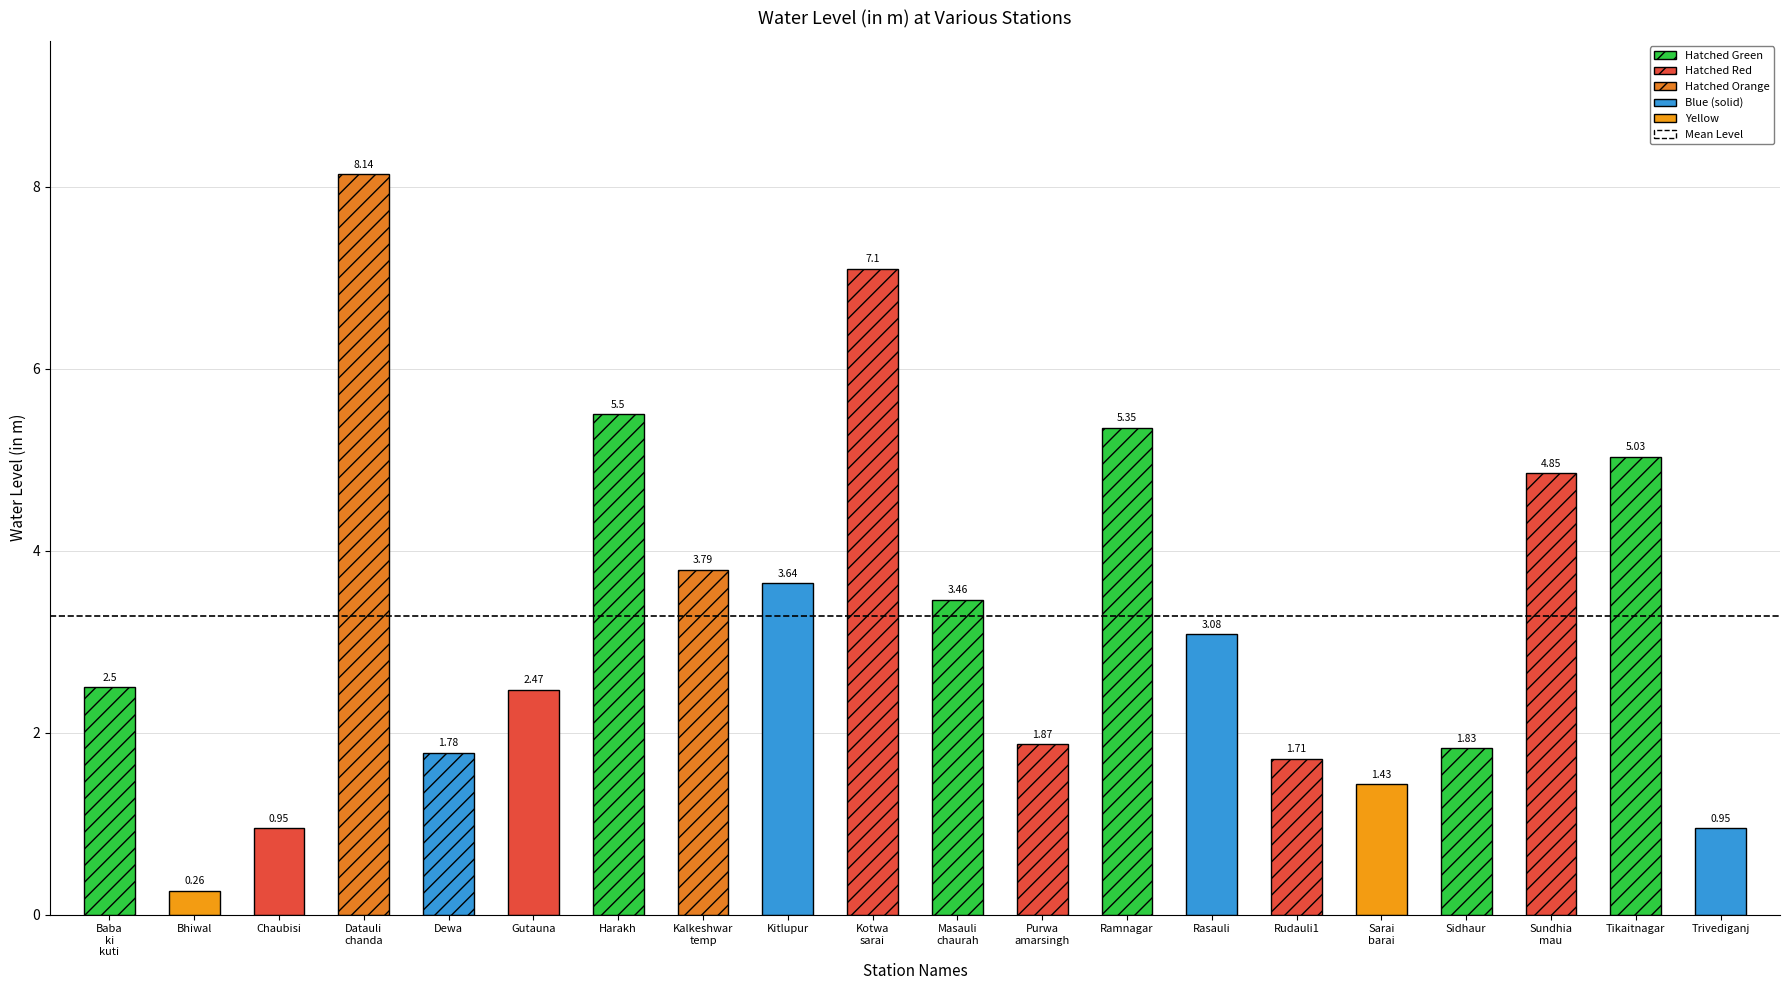

At which label does the data first exceed 3?

Datauli chanda